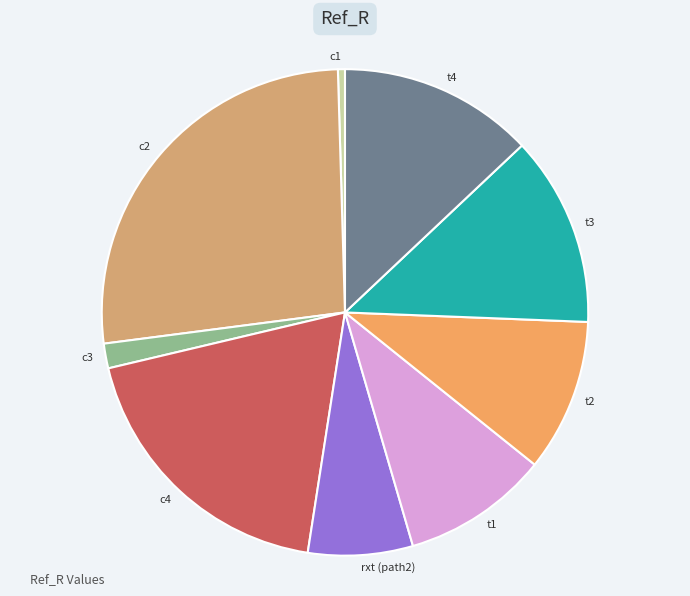

Count the number of slices in the pie.

9